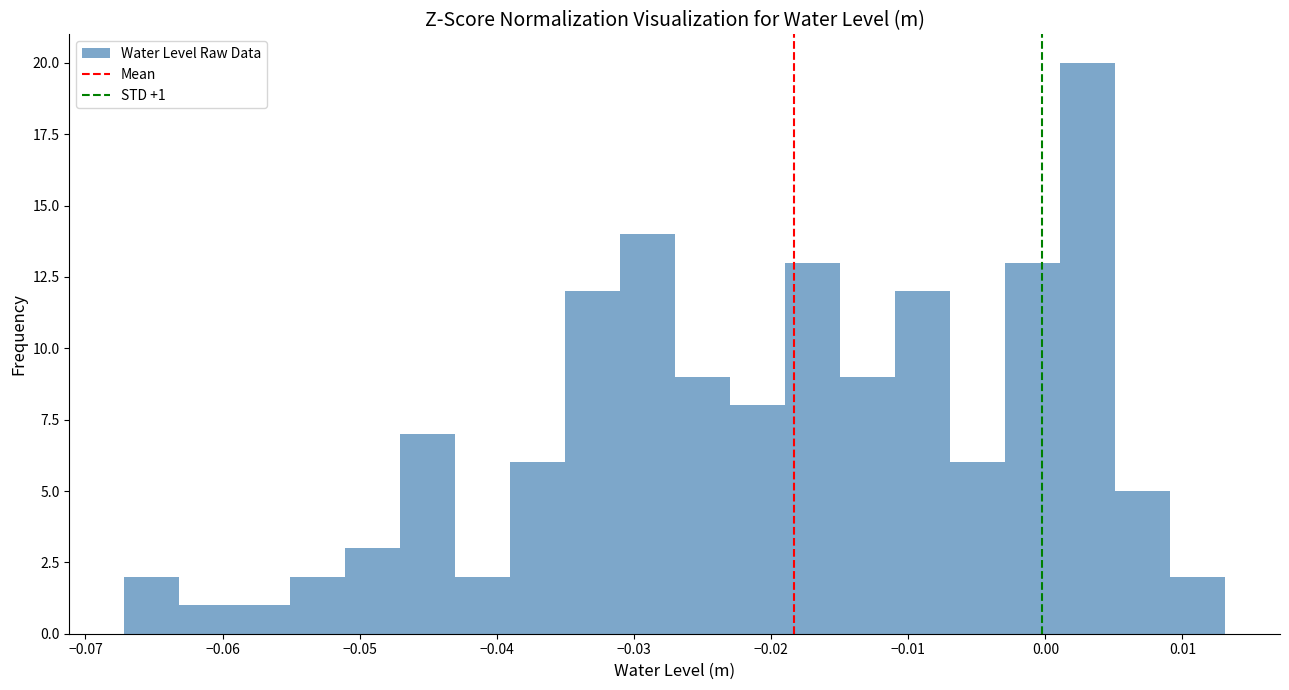

Which range on the x-axis has the tallest bar?

0.001 to 0.005